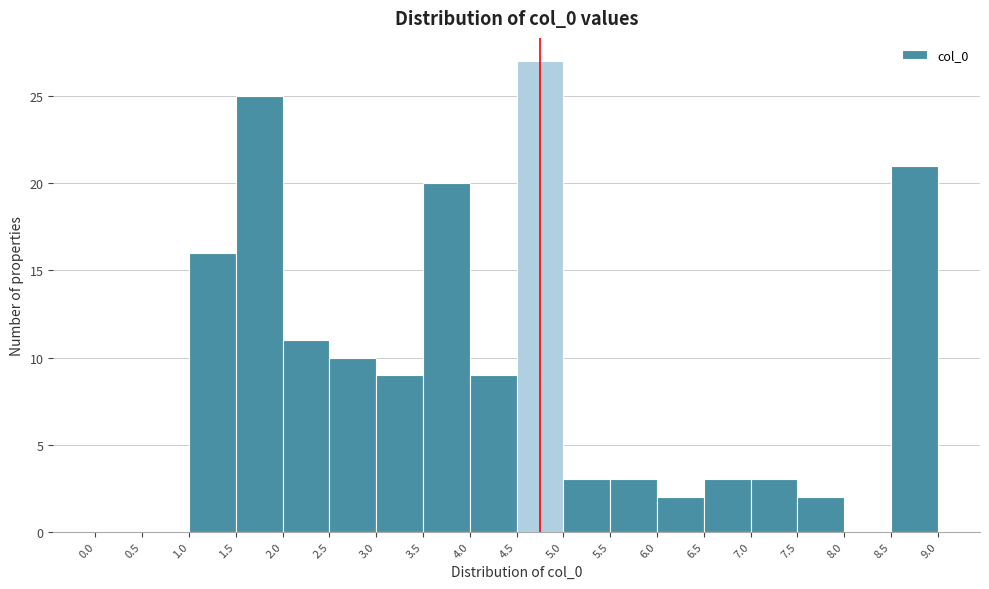

Reading left to right, transcribe this chart: for each bar, give the range it covers on the x-axis and its height. The values are not printed on the chart, so give them approximately, as read against the axis.

0.0 to 0.5: 0
0.5 to 1.0: 0
1.0 to 1.5: 16
1.5 to 2.0: 25
2.0 to 2.5: 11
2.5 to 3.0: 10
3.0 to 3.5: 9
3.5 to 4.0: 20
4.0 to 4.5: 9
4.5 to 5.0: 27
5.0 to 5.5: 3
5.5 to 6.0: 3
6.0 to 6.5: 2
6.5 to 7.0: 3
7.0 to 7.5: 3
7.5 to 8.0: 2
8.0 to 8.5: 0
8.5 to 9.0: 21